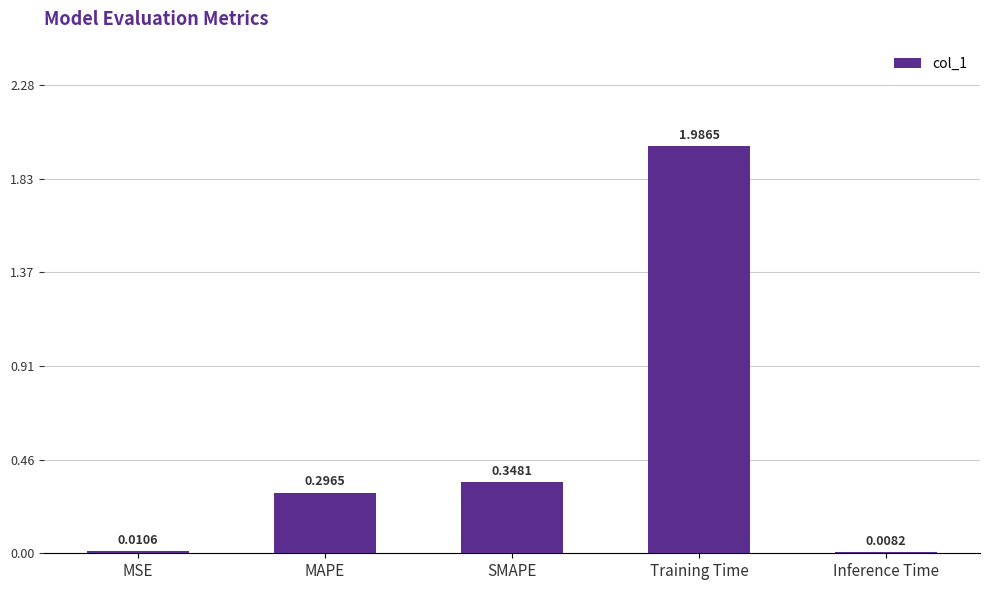

Does the chart contain any negative values?

No